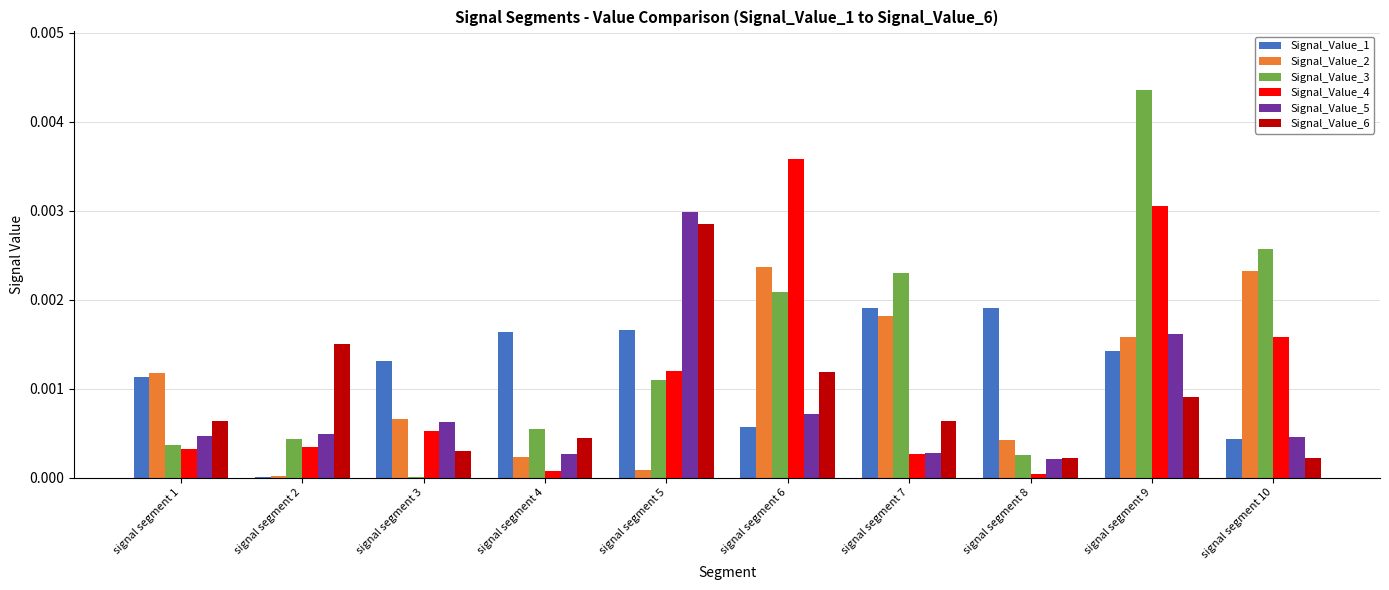

At which category is the sum across all series the highest?

signal segment 9